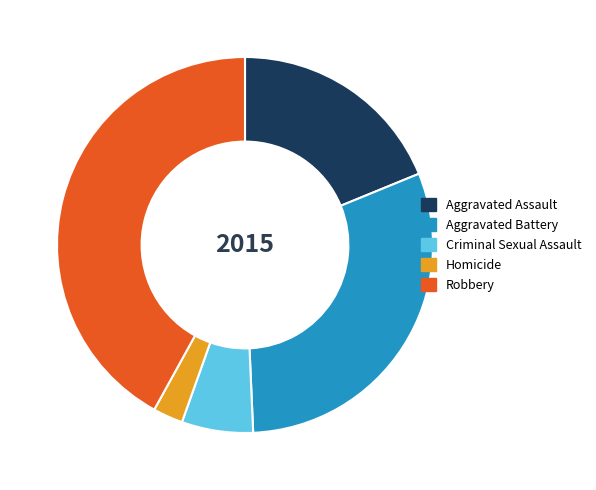

How many slices are in this pie chart?

5